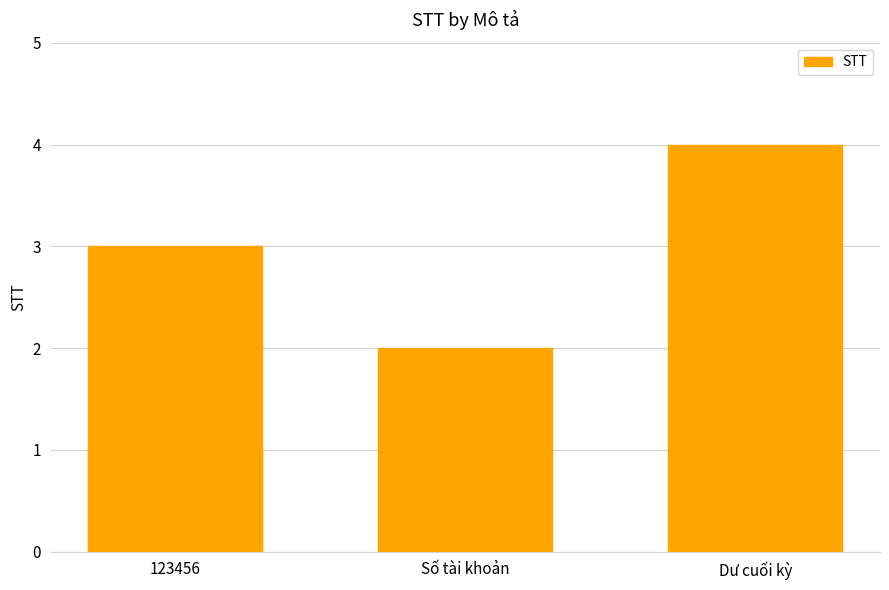

Does the chart contain any negative values?

No